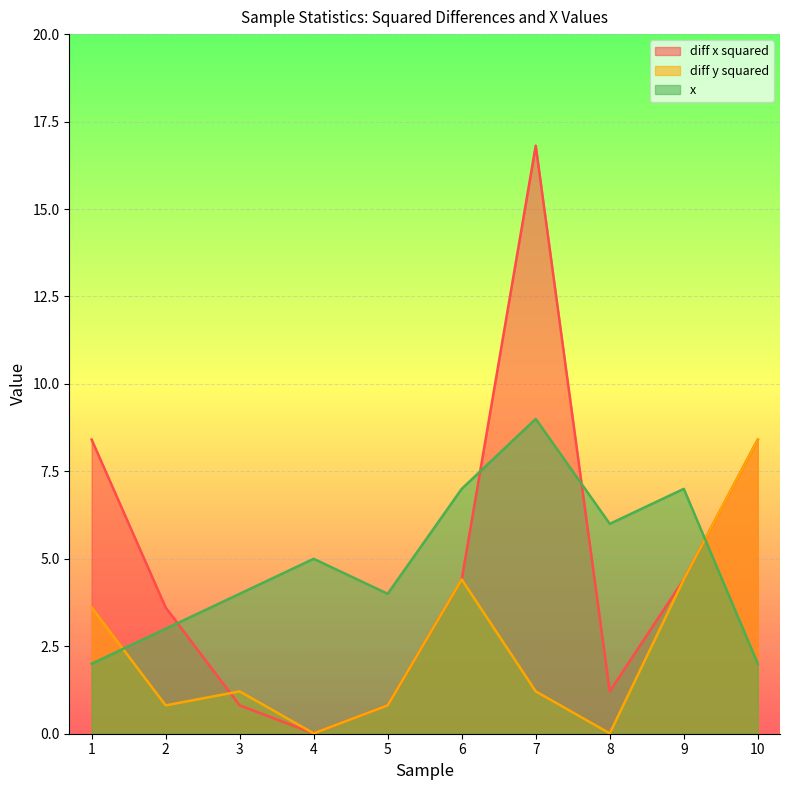

What is the maximum value for diff x squared?

16.8